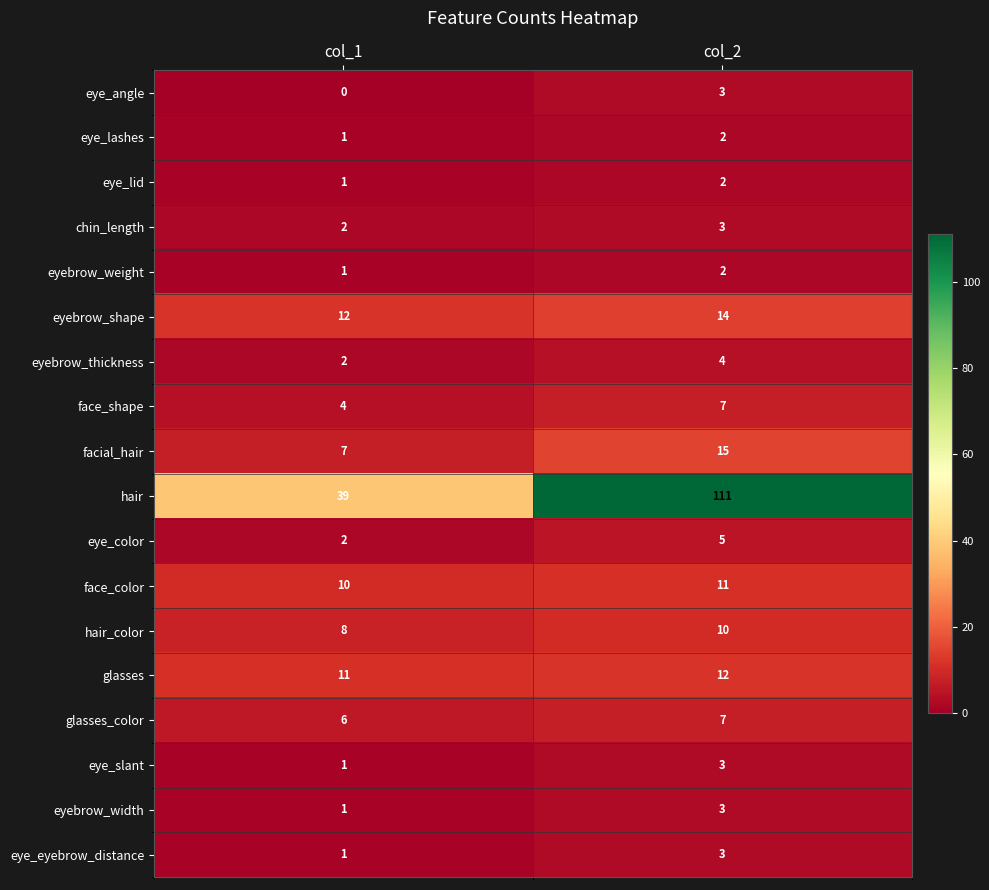

The value of eye_lid at col_1 is 1. True or false?

True